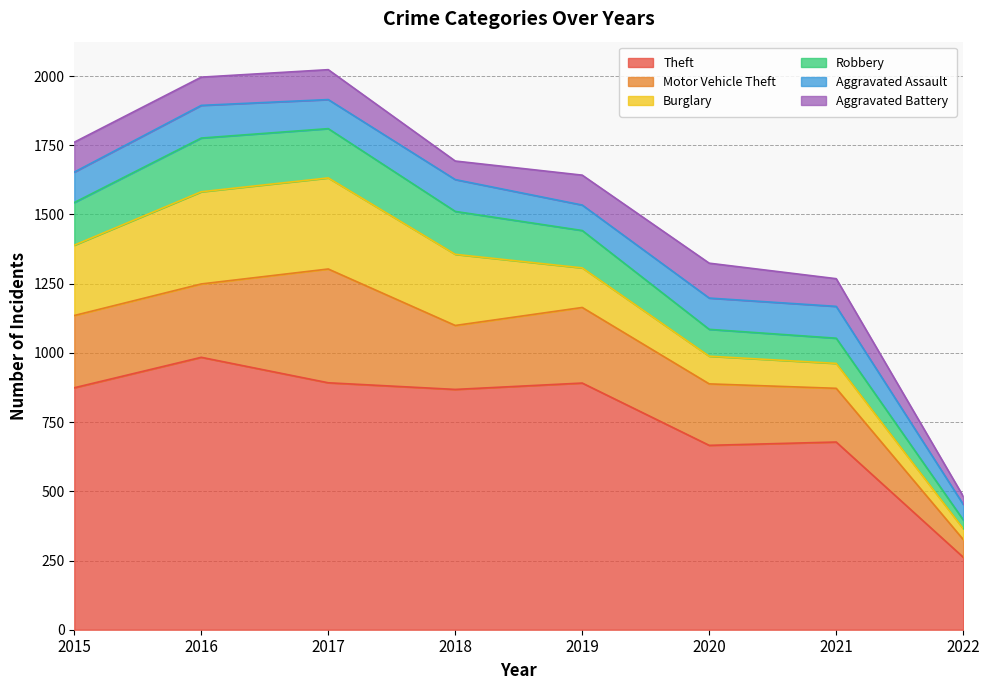

Is it true that Motor Vehicle Theft equals 683 at 2017?

False